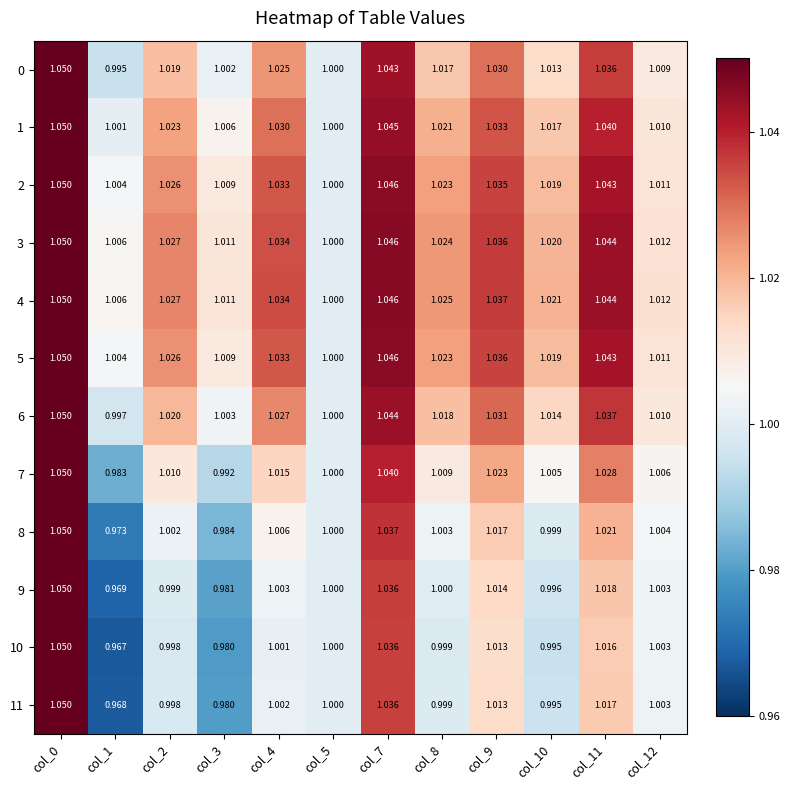

Is the value of 0 at col_7 greater than the value of 4 at col_3?

Yes